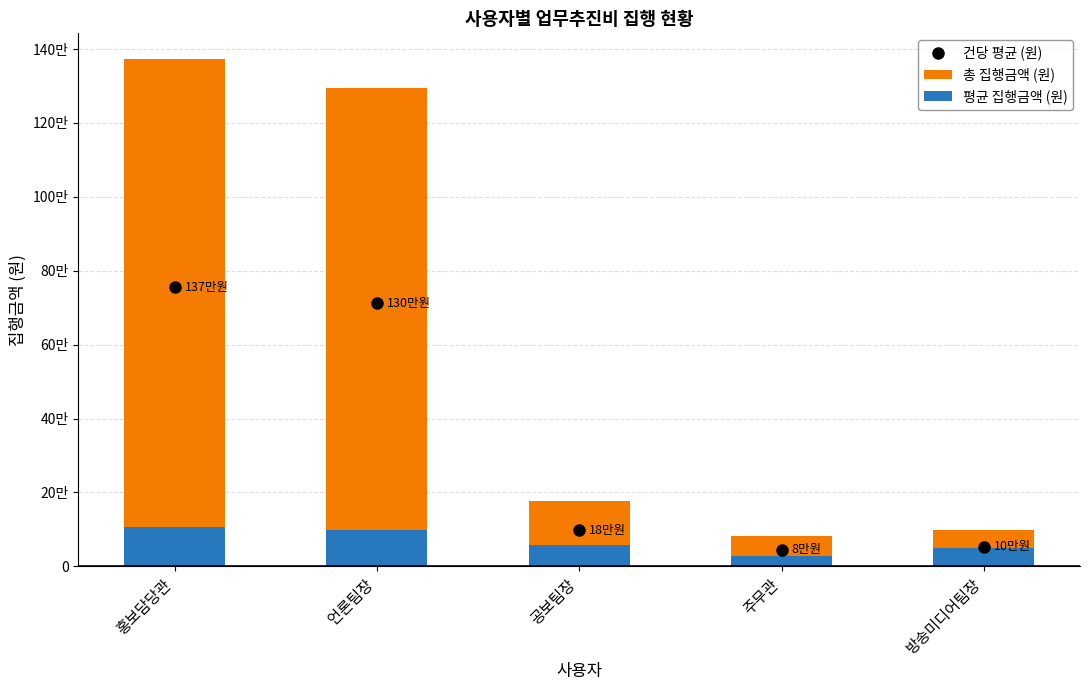

Between 언론팀장 and 공보팀장, which series saw the biggest shift?

총 집행금액 (원)